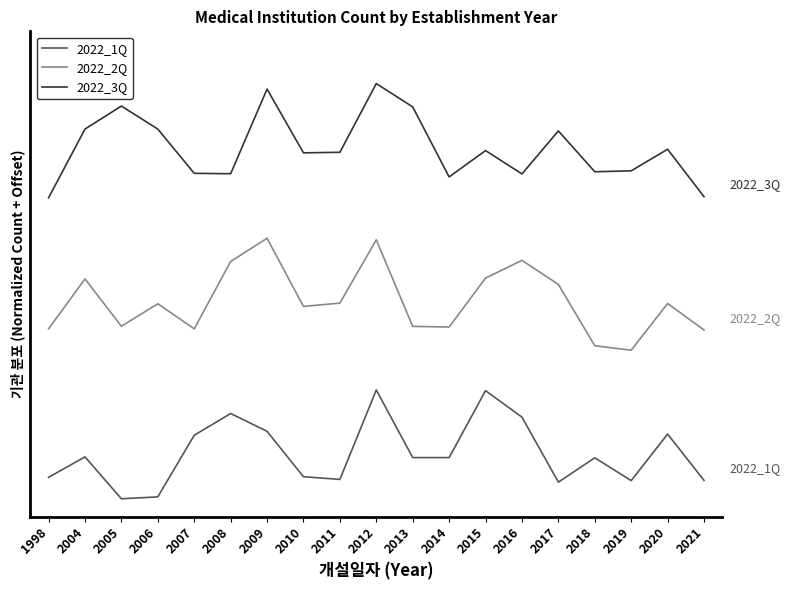

Does the chart display data point markers on the line(s)?

No